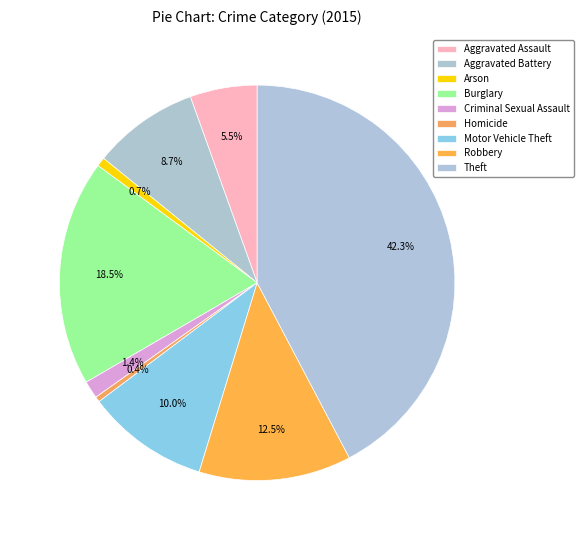

How many segments does this pie chart have?

9